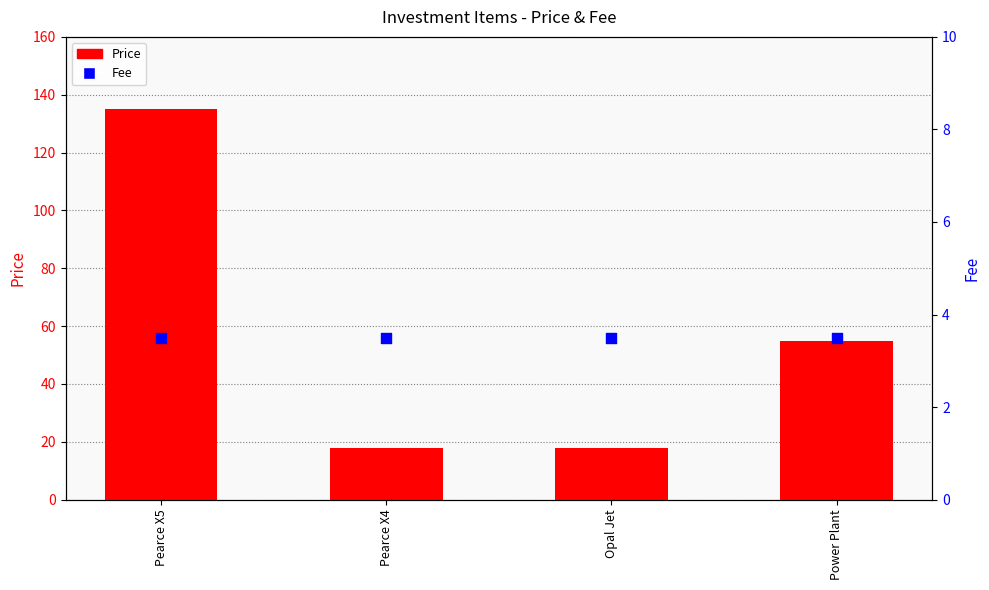

Which series has the widest spread of Y values?

Price